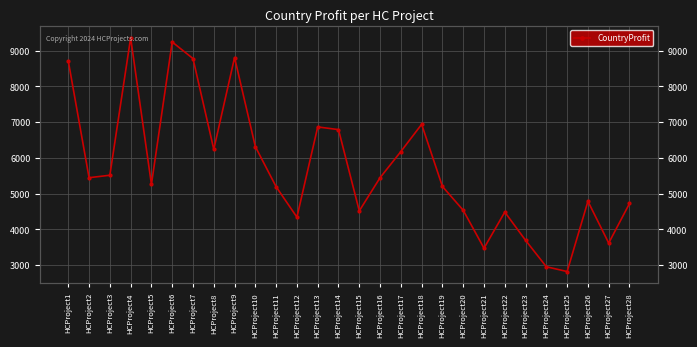

At which category does the data reach its first local peak?

HCProject4